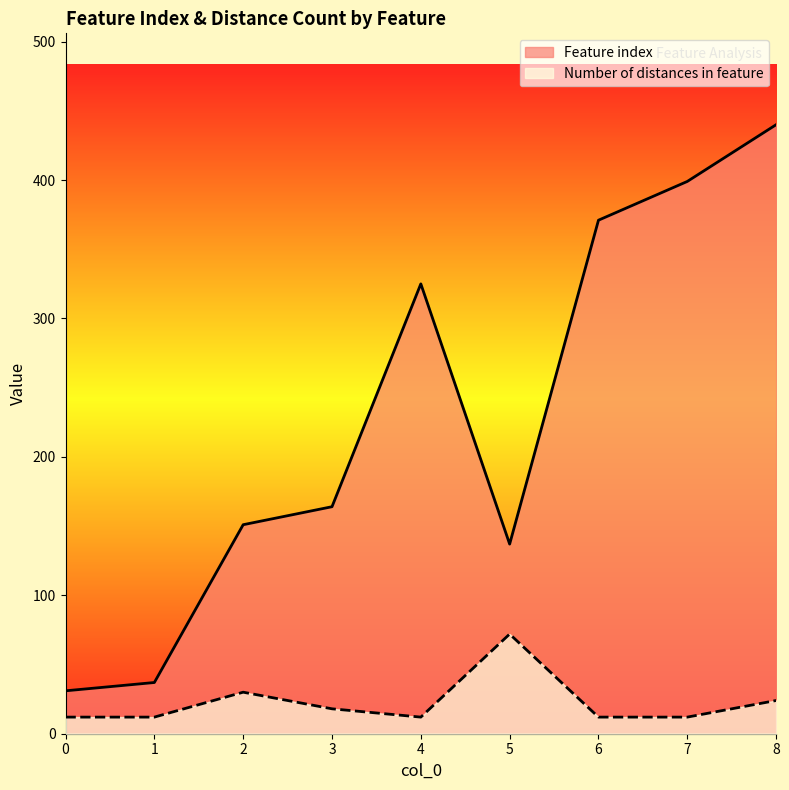

At which label does Number of distances in feature reach its peak?

5